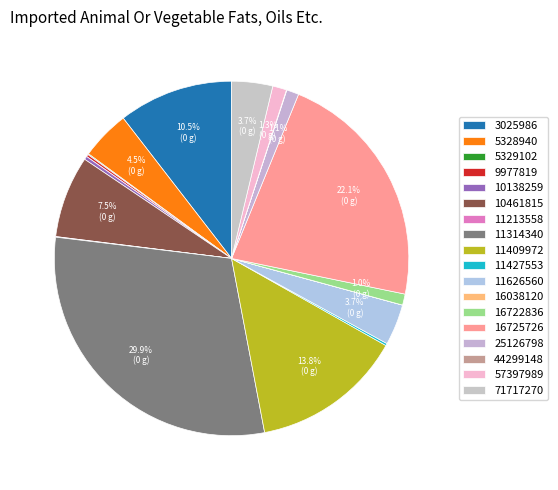

Which category has the biggest portion of the pie?

11314340